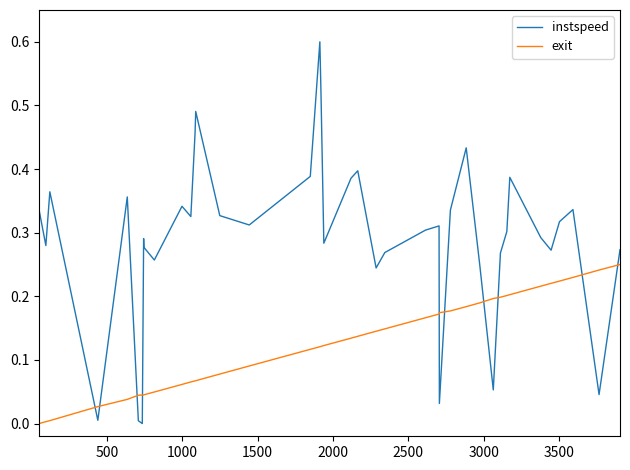

At how many categories does at least one series exceed 0?

40